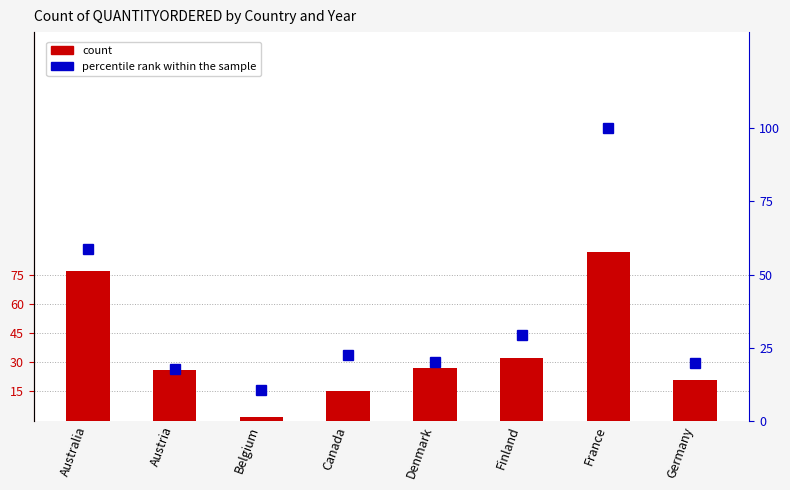

At which label does count first exceed 27?

Australia